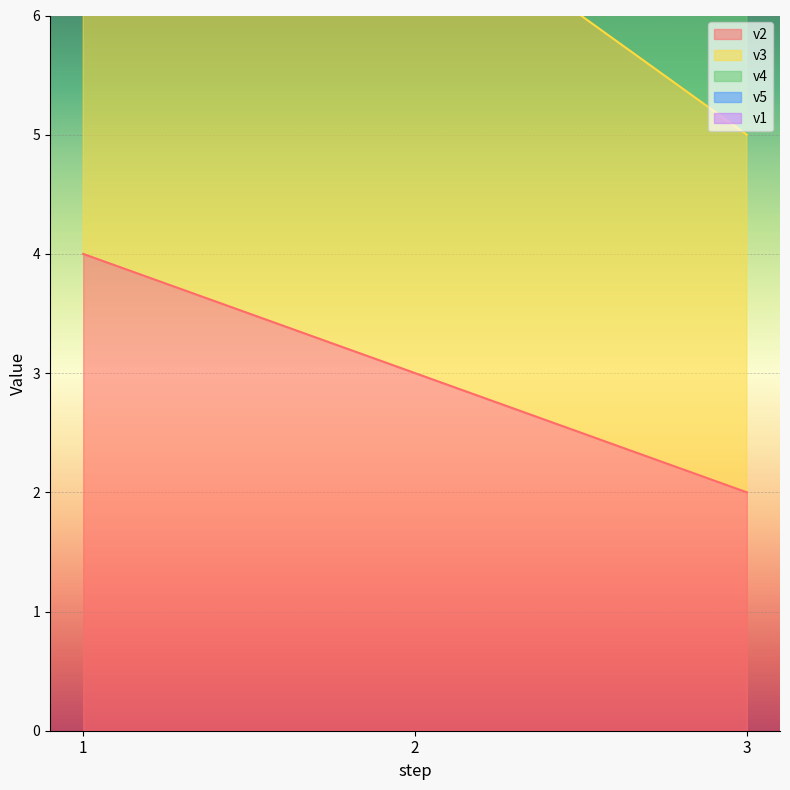

Rank the categories by v2 value from lowest to highest.

3, 2, 1